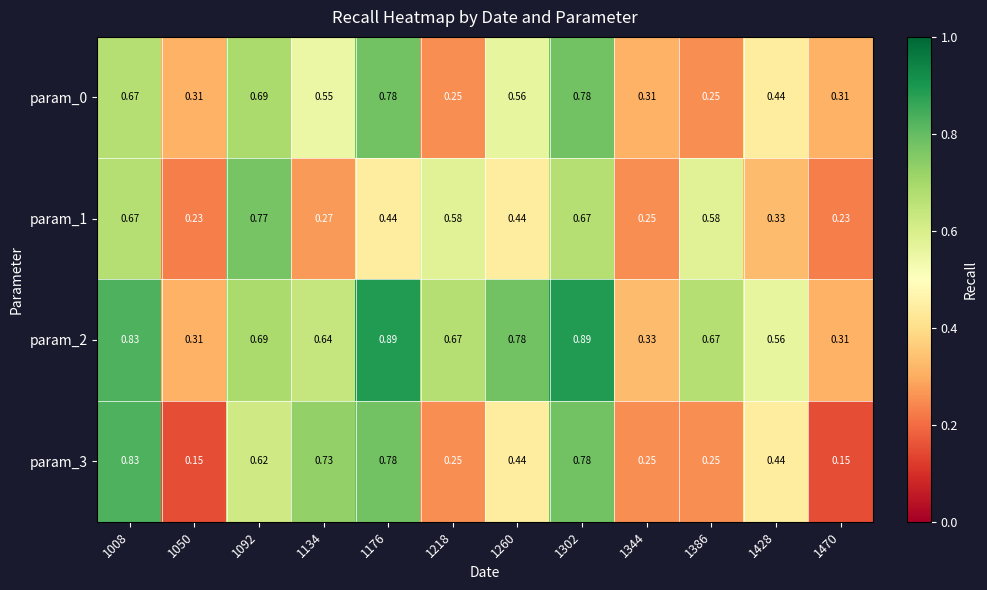

Is the value of param_3 at 1428 greater than the value of param_2 at 1008?

No